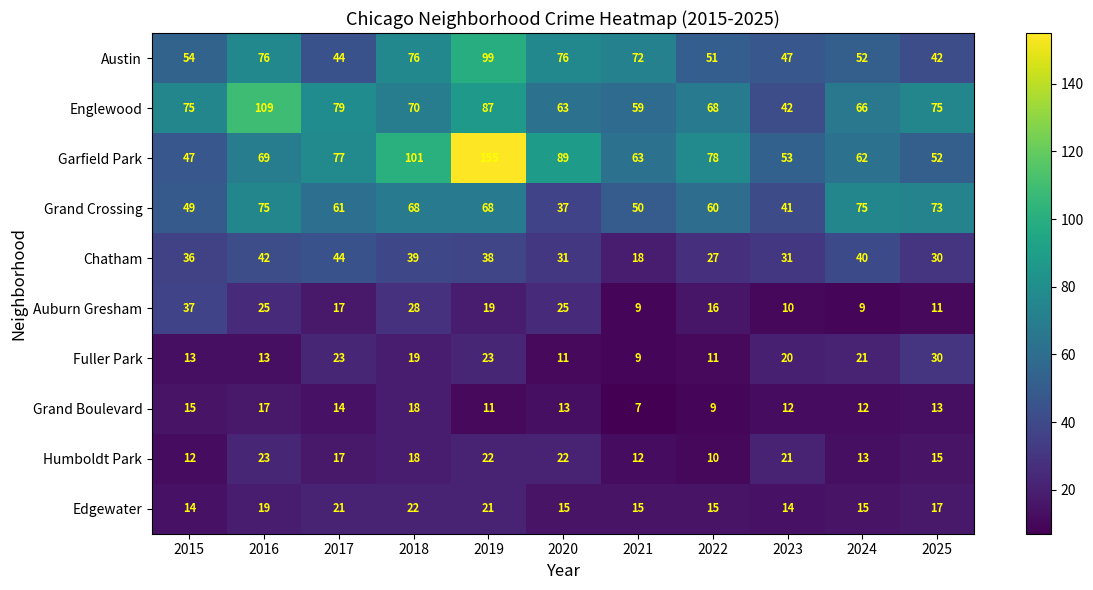

What is the spread (max minus min) of values at 2022?

69